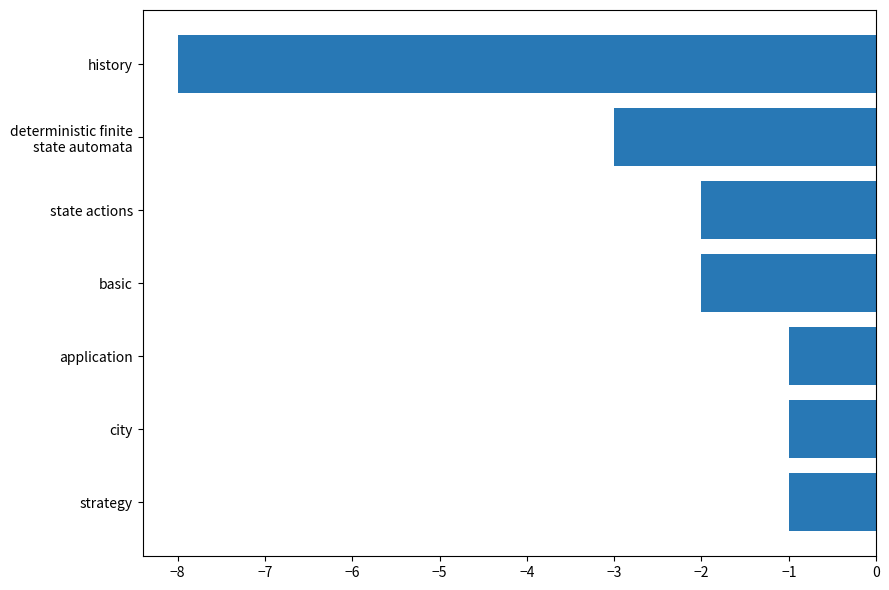

What is the change in value from basic to strategy?

+1